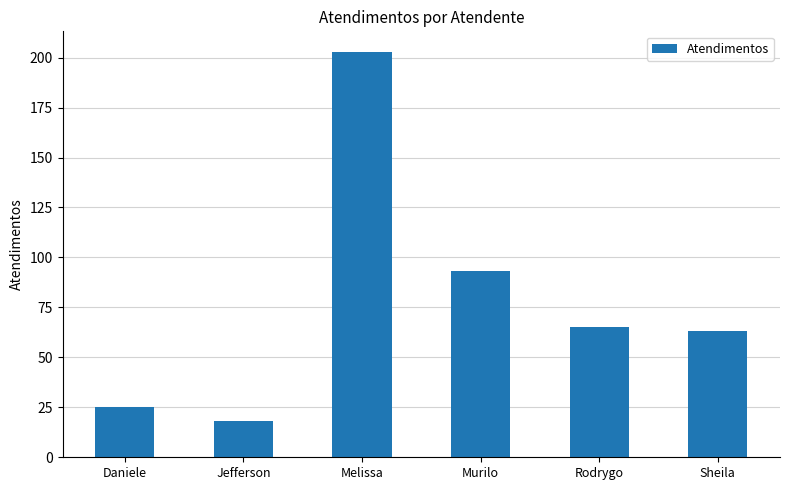

Count the number of data series in this chart.

1